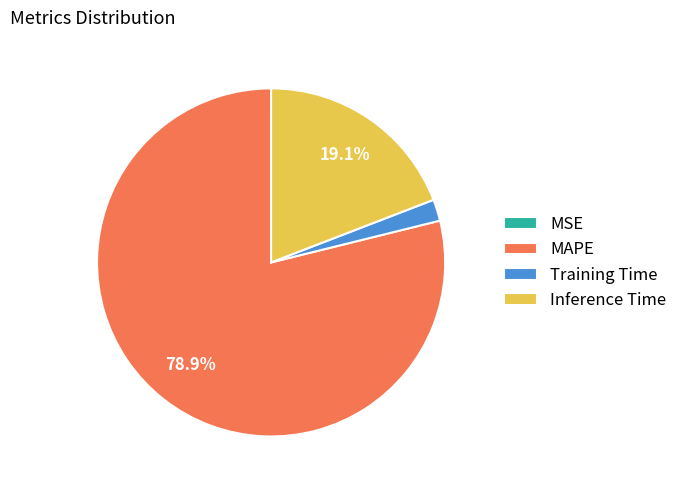

Is the sum of Inference Time and MAPE greater than half?

Yes